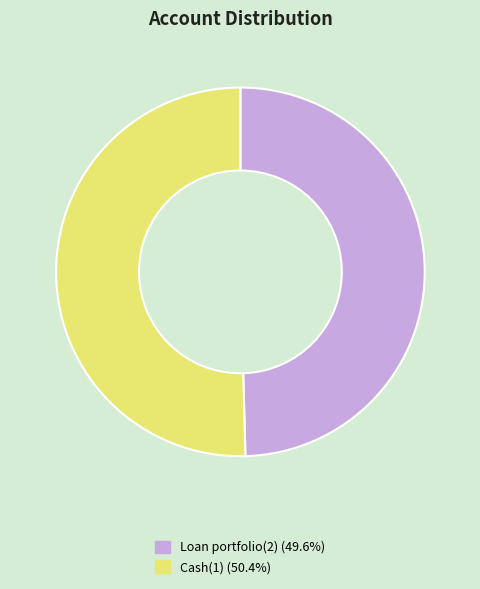

Is it true that Cash(1) is 59% of the pie?

False